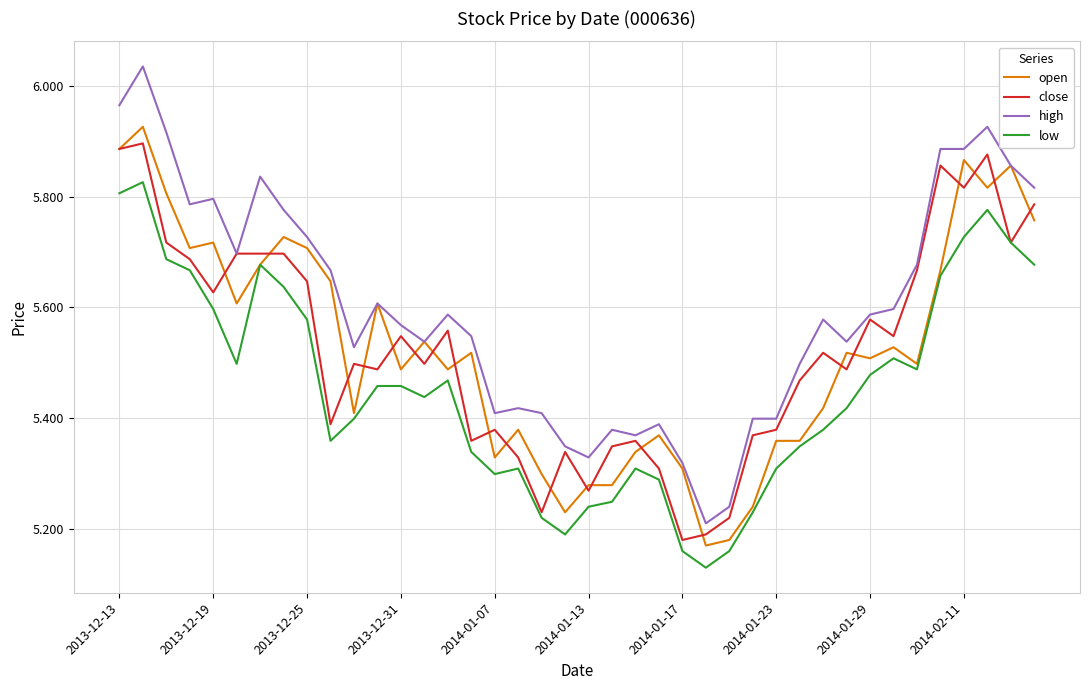

Which series has the largest total across all categories?

high